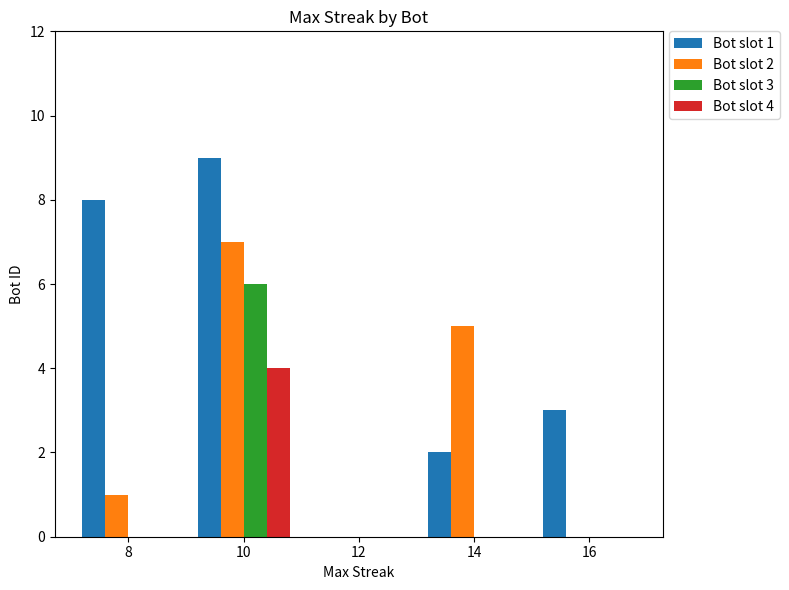

What is the total value across all series at 16?

3